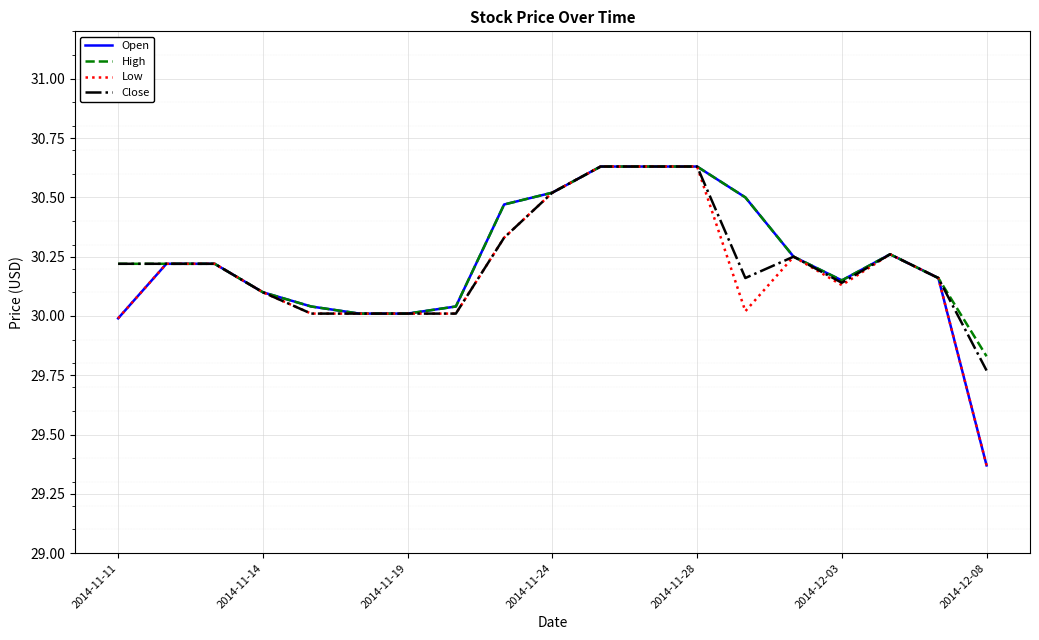

What are all the series names shown in the legend?

Open, High, Low, Close